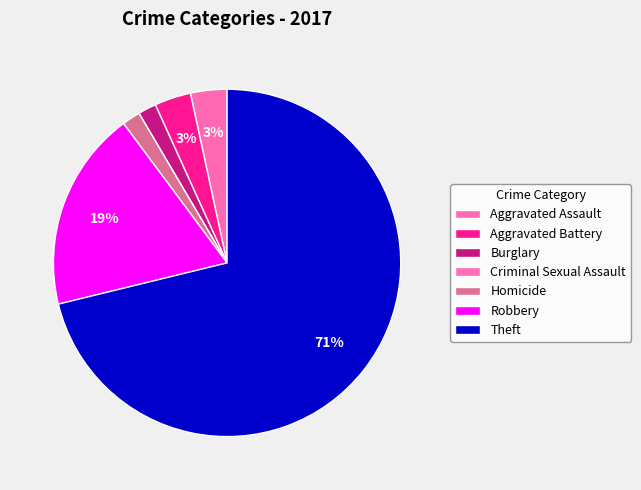

To the nearest percent, what percentage of the pie is Aggravated Battery?

3%